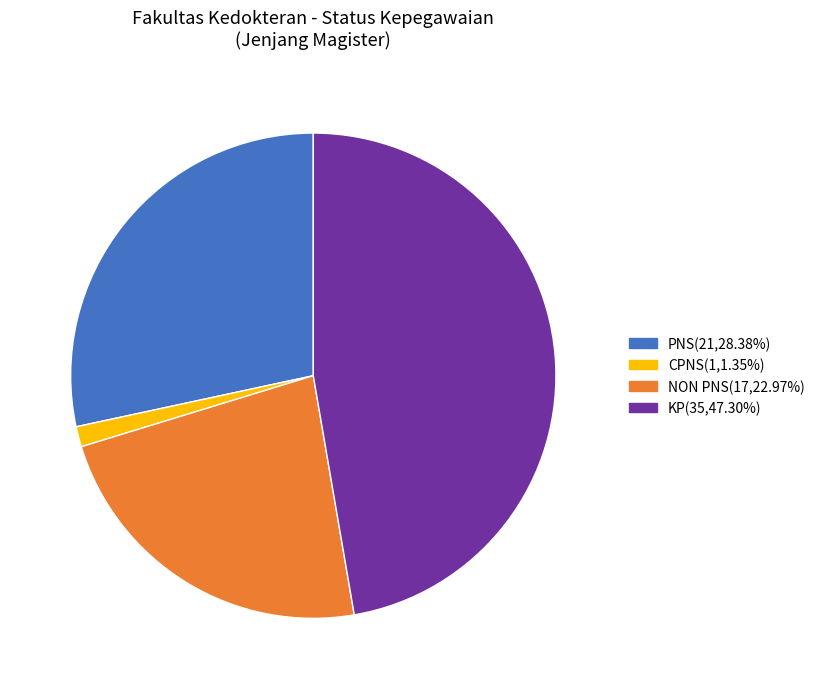

How many segments does this pie chart have?

4